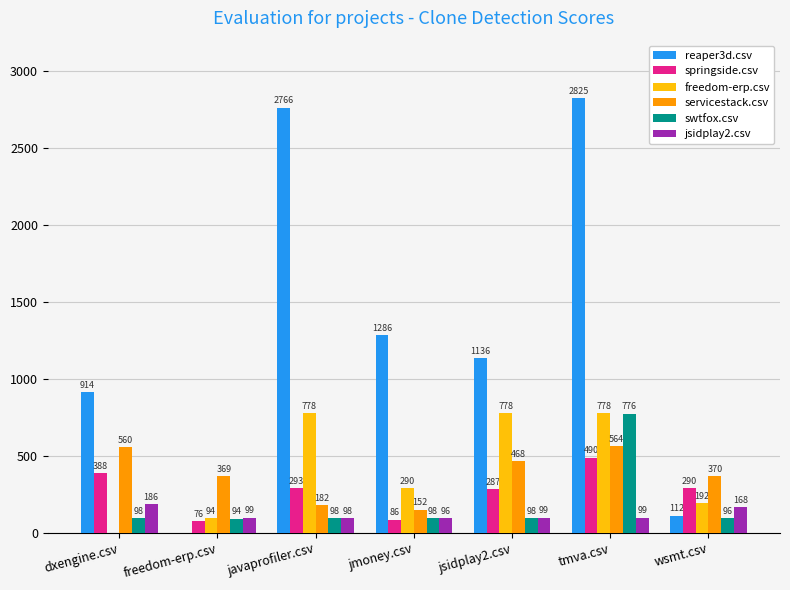

At which label does reaper3d.csv reach its peak?

tmva.csv